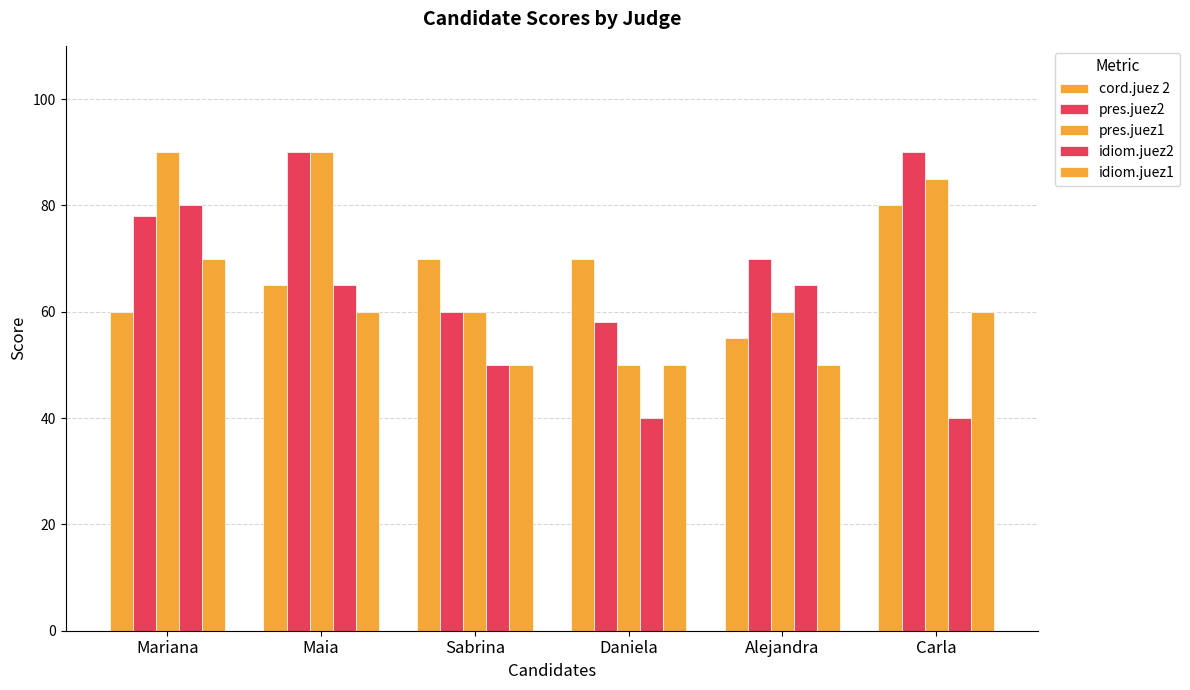

How many data points in cord.juez 2 are less than 70?

3